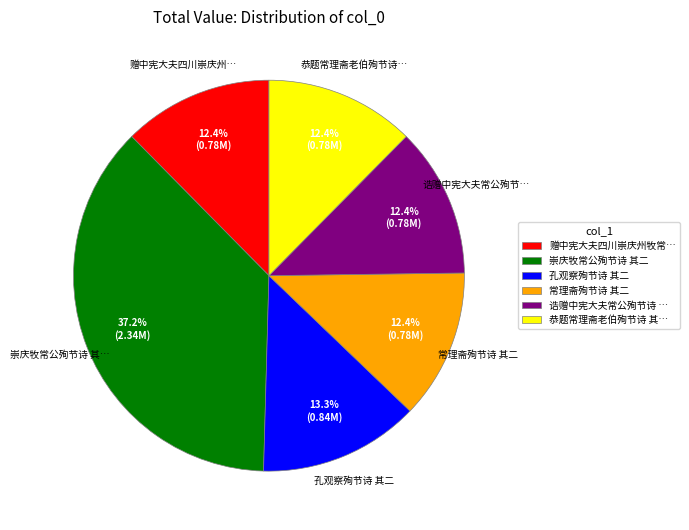

Between 常理斋殉节诗 其二 and 崇庆牧常公殉节诗 其二, which is larger?

崇庆牧常公殉节诗 其二